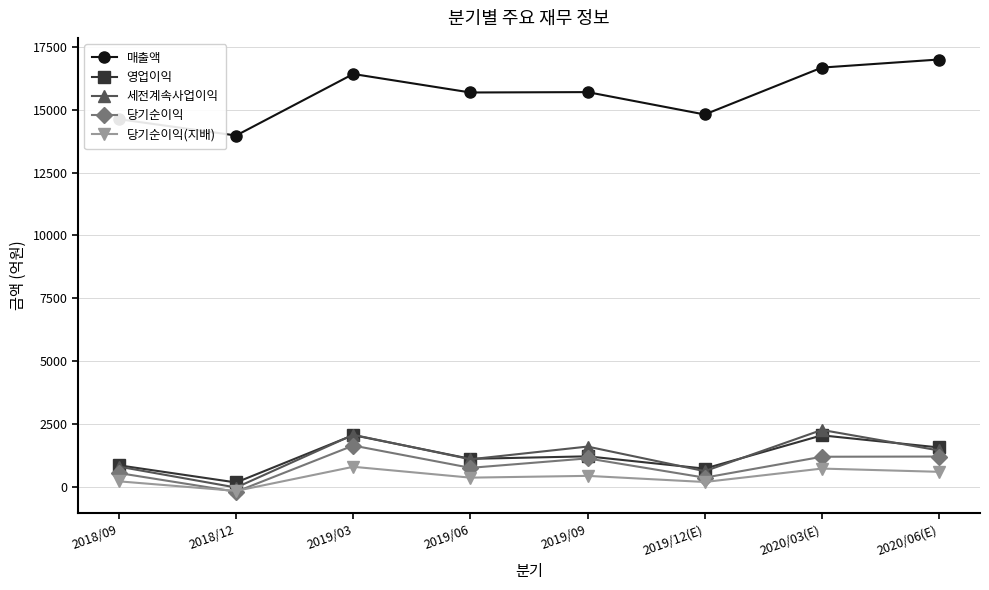

Is the value of 영업이익 at 2019/09 greater than the value of 당기순이익(지배) at 2019/12(E)?

Yes